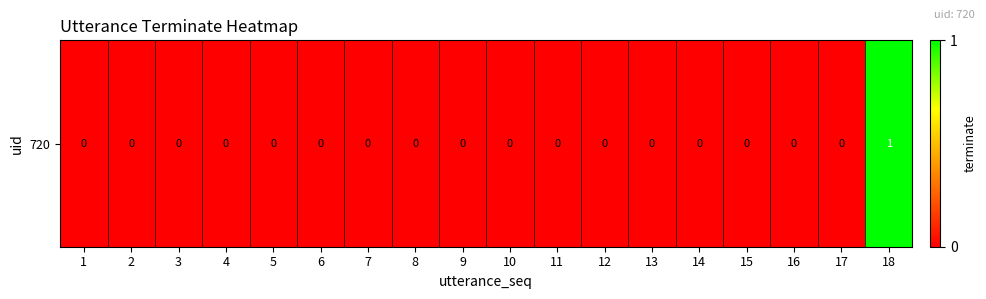

Reading left to right, transcribe all the data shown in this chart.

1=0	2=0	3=0	4=0	5=0	6=0	7=0	8=0	9=0	10=0	11=0	12=0	13=0	14=0	15=0	16=0	17=0	18=1